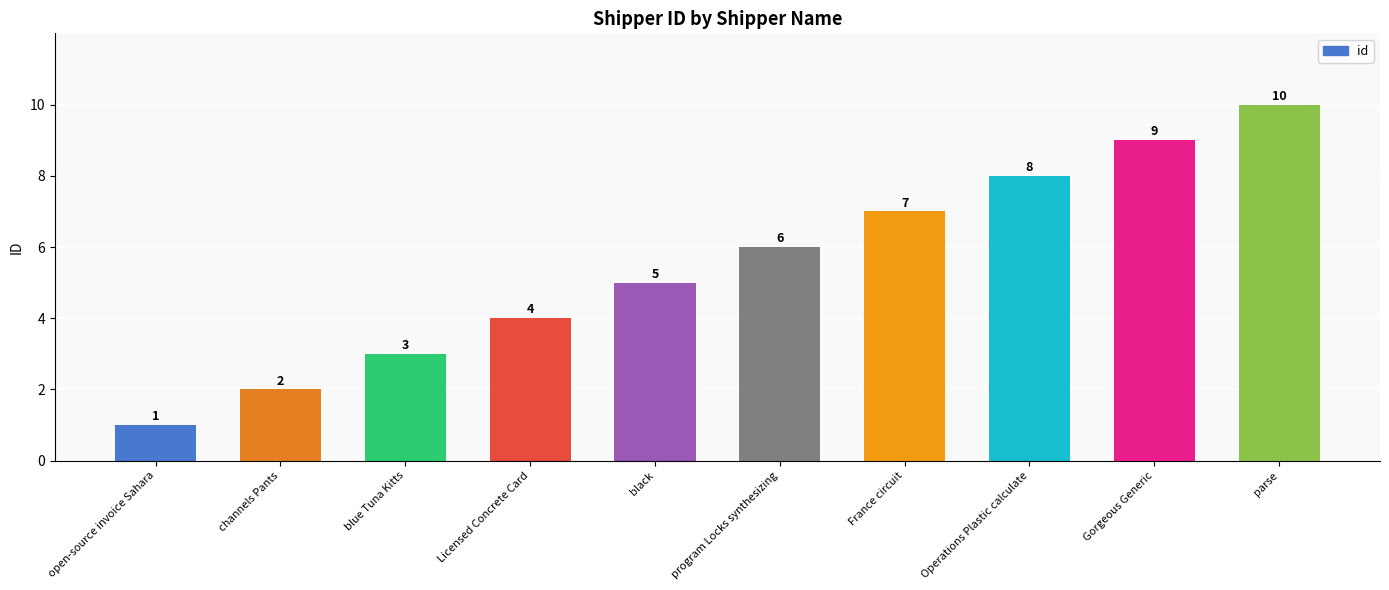

Reading left to right, list all the values displayed in this chart.

open-source invoice Sahara=1	channels Pants=2	blue Tuna Kitts=3	Licensed Concrete Card=4	black=5	program Locks synthesizing=6	France circuit=7	Operations Plastic calculate=8	Gorgeous Generic=9	parse=10